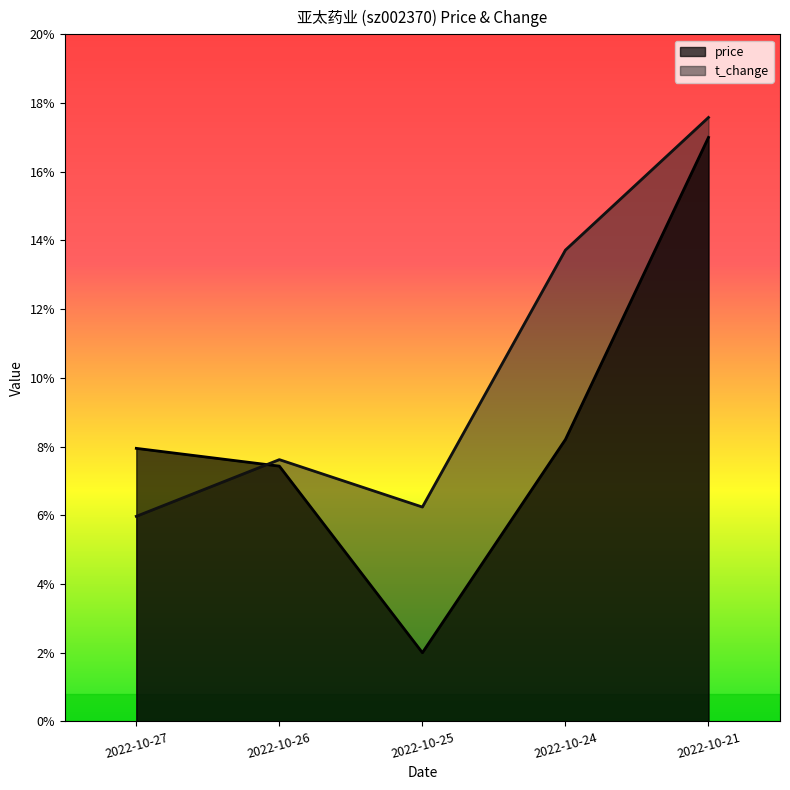

Where is t_change nearest to the value 11?

2022-10-24